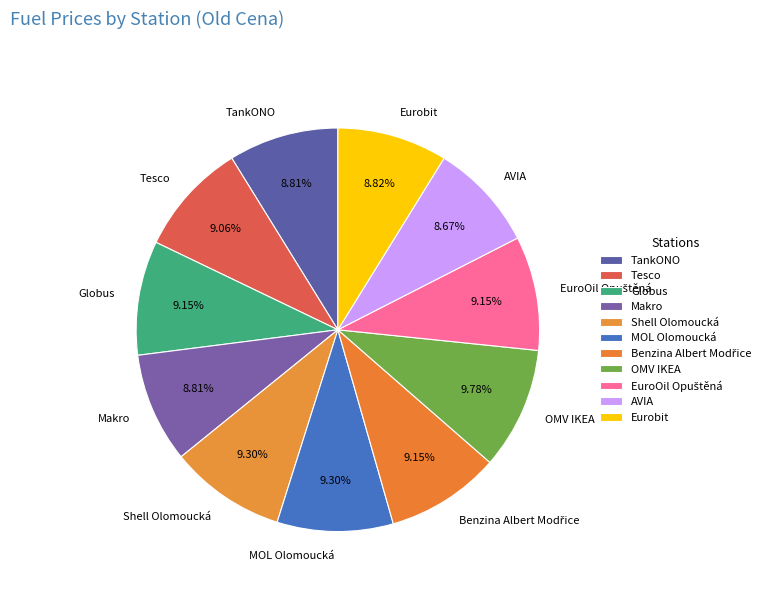

To the nearest percent, what percentage of the pie is Tesco?

9%